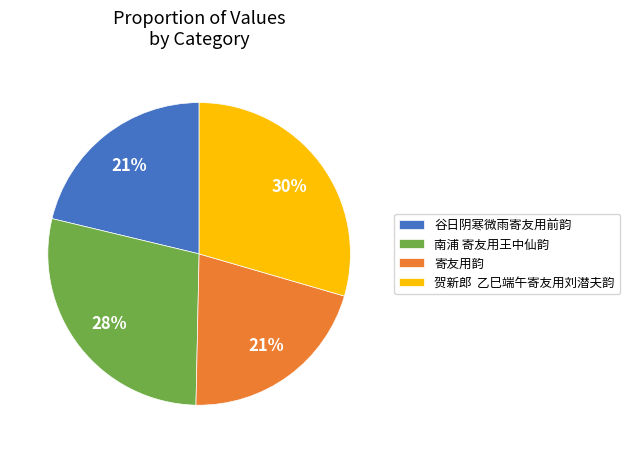

Which has a higher value, 贺新郎 乙巳端午寄友用刘潜夫韵 or 南浦 寄友用王中仙韵?

贺新郎 乙巳端午寄友用刘潜夫韵